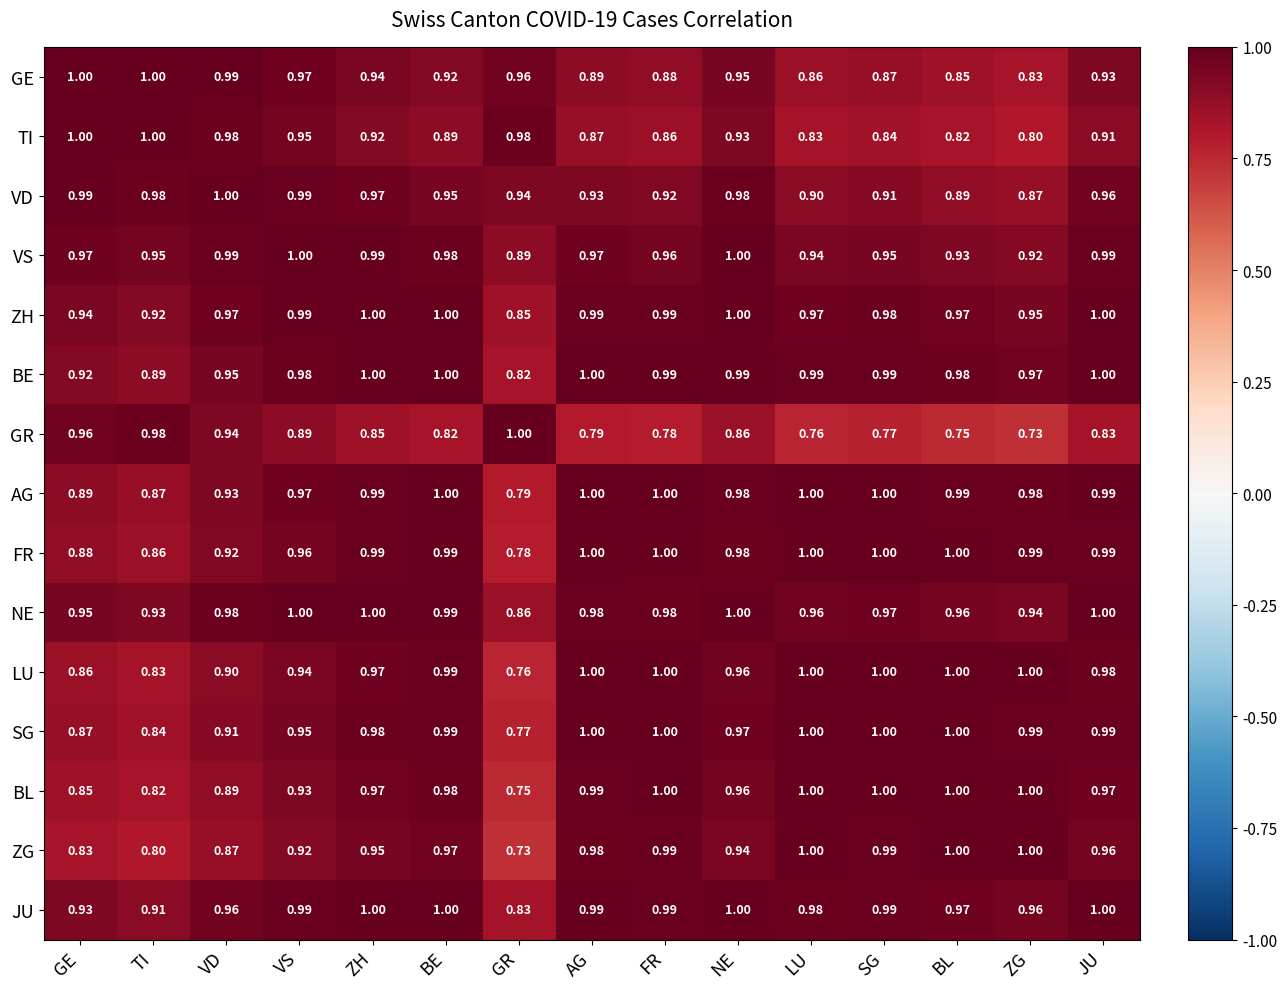

At which category is the sum across all series the highest?

ZH